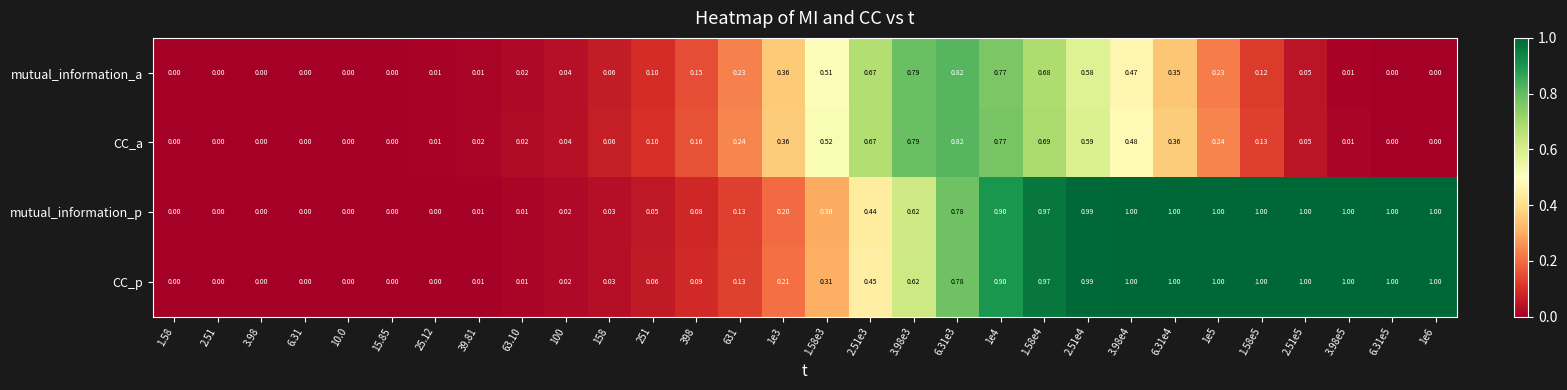

Between 2.51 and 1.58e3, which series saw the biggest shift?

CC_a